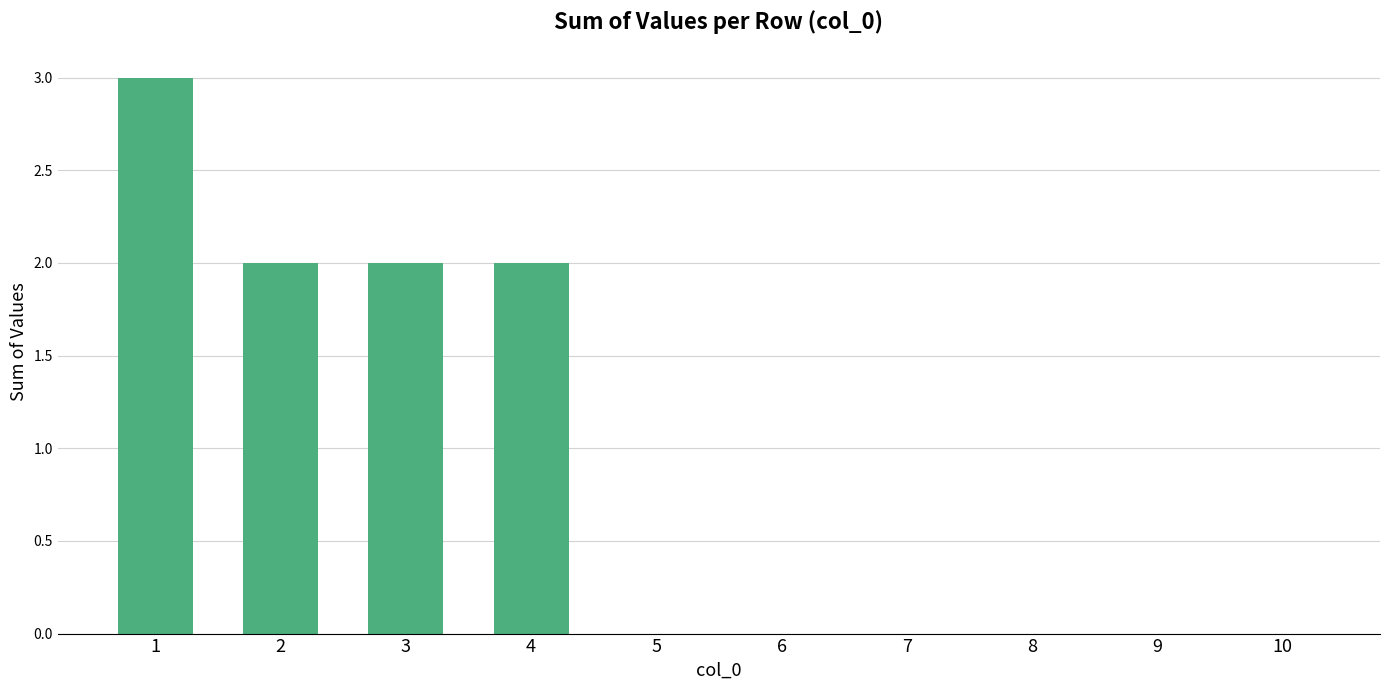

Read the value at 4.

2